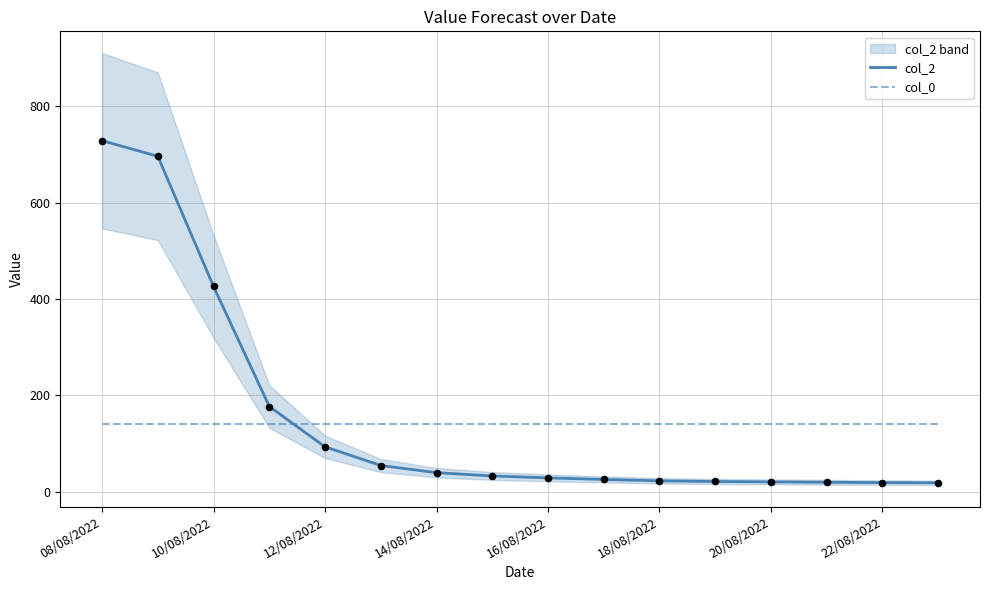

At which category is the sum across all series the highest?

08/08/2022